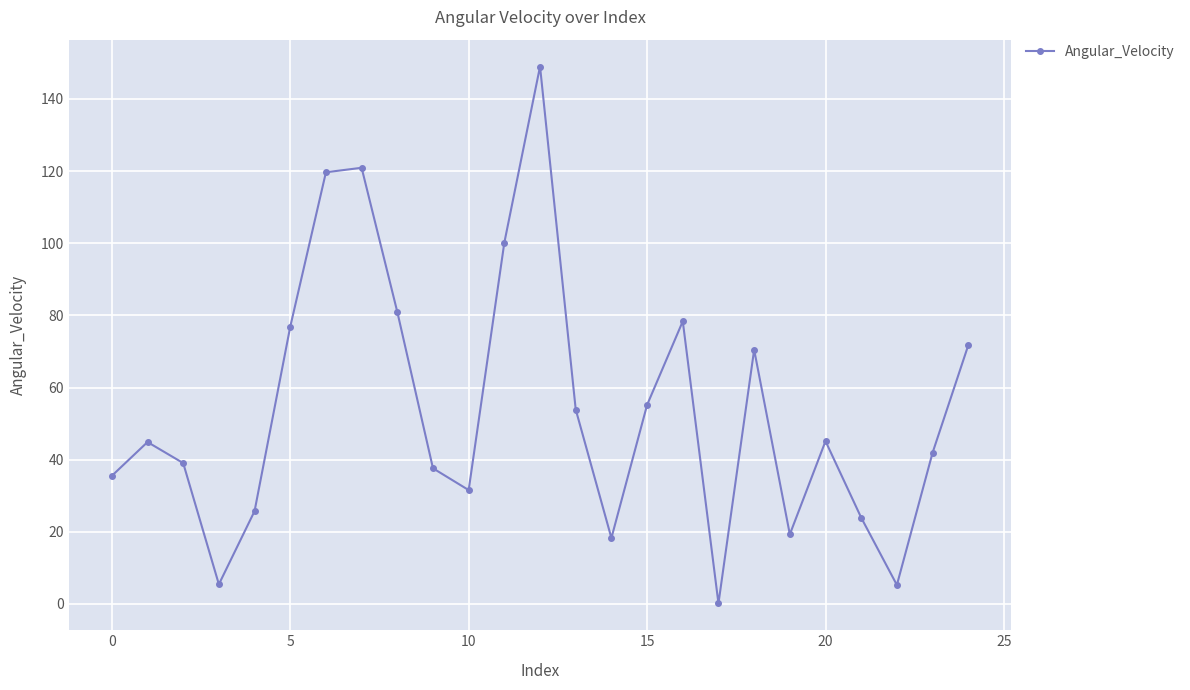

What is the value of the 17th point from the left?

78.4